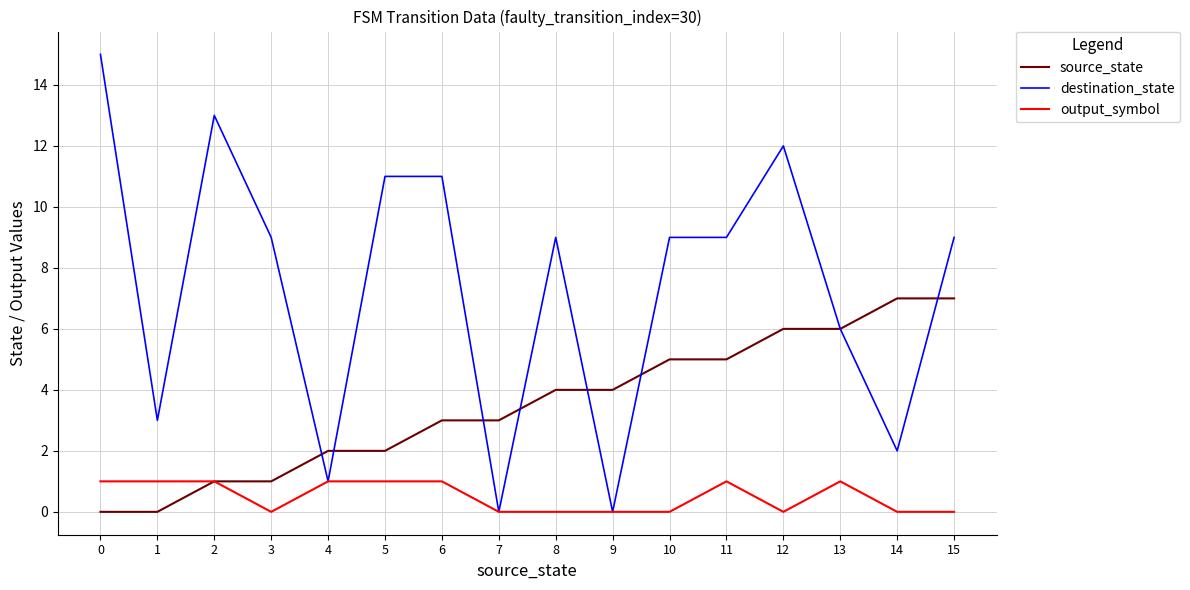

What is the maximum value shown in the chart?

15